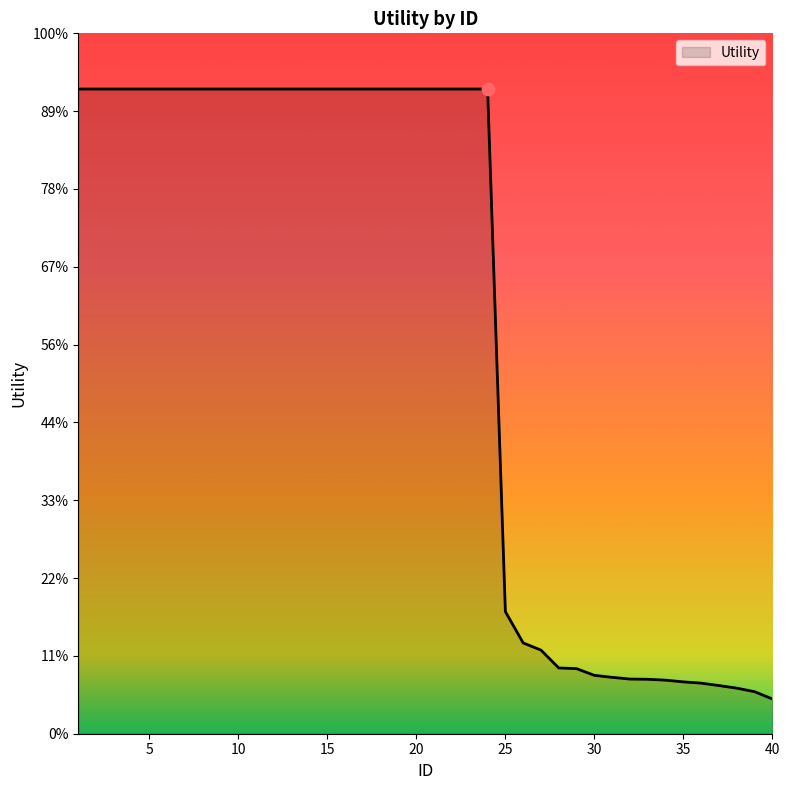

Is this an area chart (filled region under the line)?

Yes